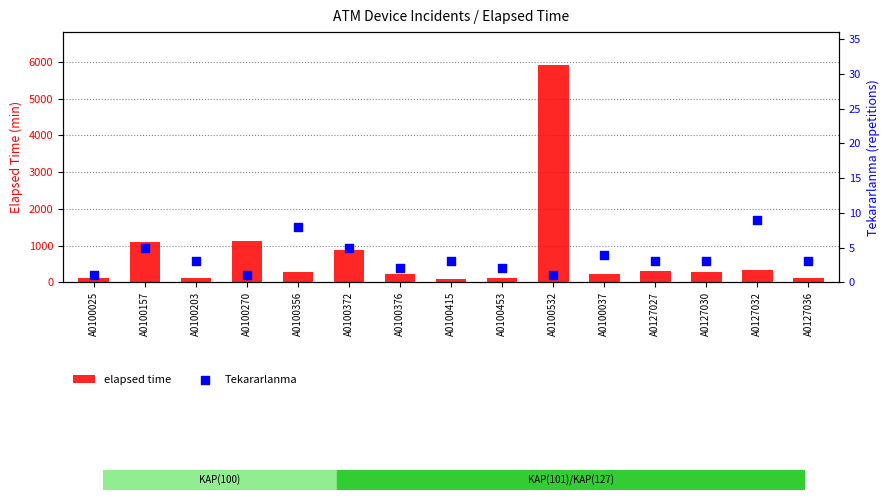

What is the total value across all series at A0127027?

313